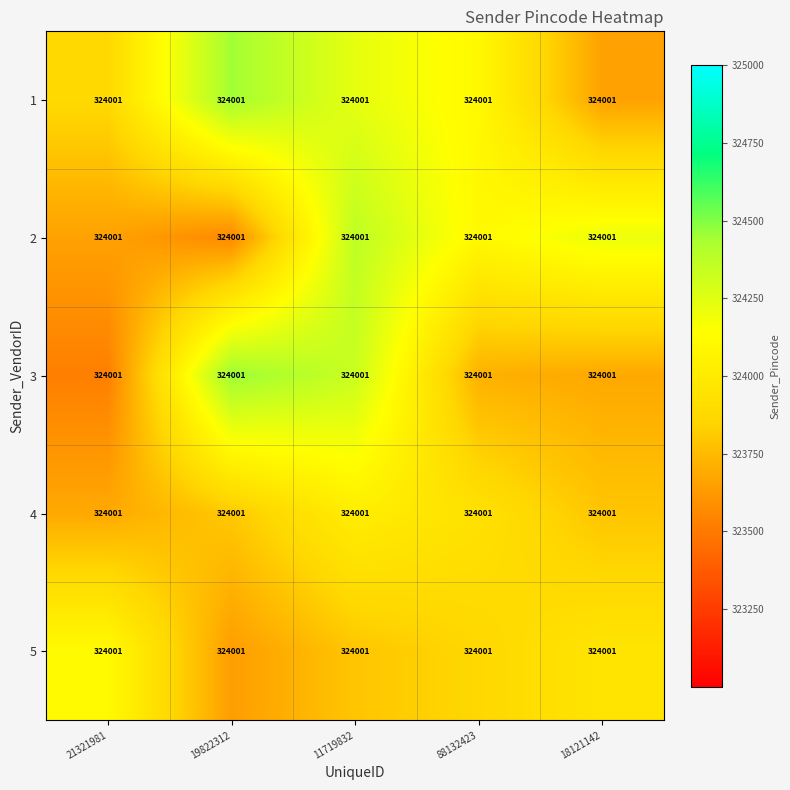

Reading left to right, list all the values displayed in this chart.

1: 21321981=324001.0	19822312=324001.0	11719832=324001.0	88132423=324001.0	18121142=324001.0
2: 21321981=324001.0	19822312=324001.0	11719832=324001.0	88132423=324001.0	18121142=324001.0
3: 21321981=324001.0	19822312=324001.0	11719832=324001.0	88132423=324001.0	18121142=324001.0
4: 21321981=324001.0	19822312=324001.0	11719832=324001.0	88132423=324001.0	18121142=324001.0
5: 21321981=324001.0	19822312=324001.0	11719832=324001.0	88132423=324001.0	18121142=324001.0